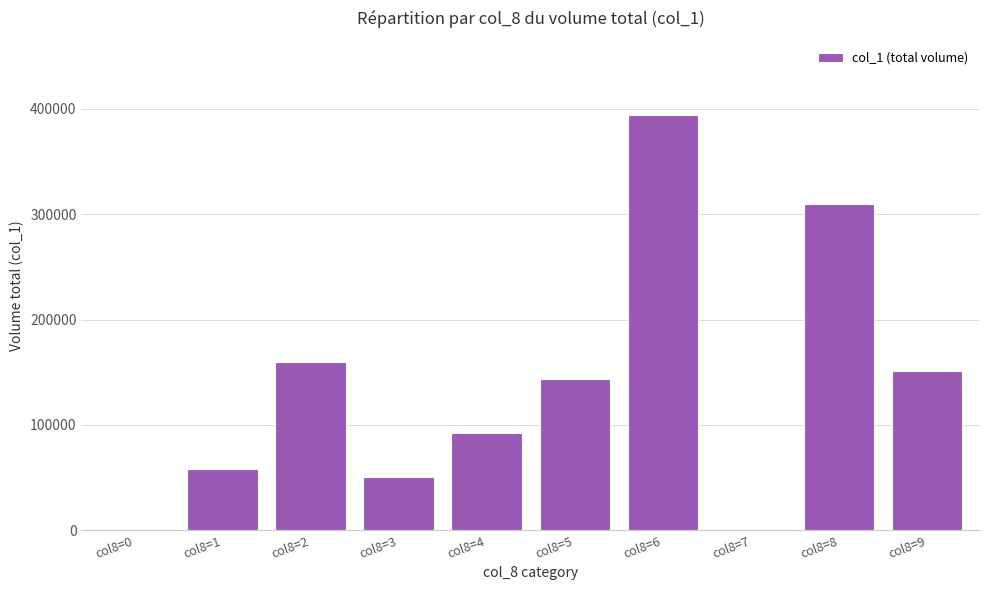

What is the maximum value shown in the chart?

393830